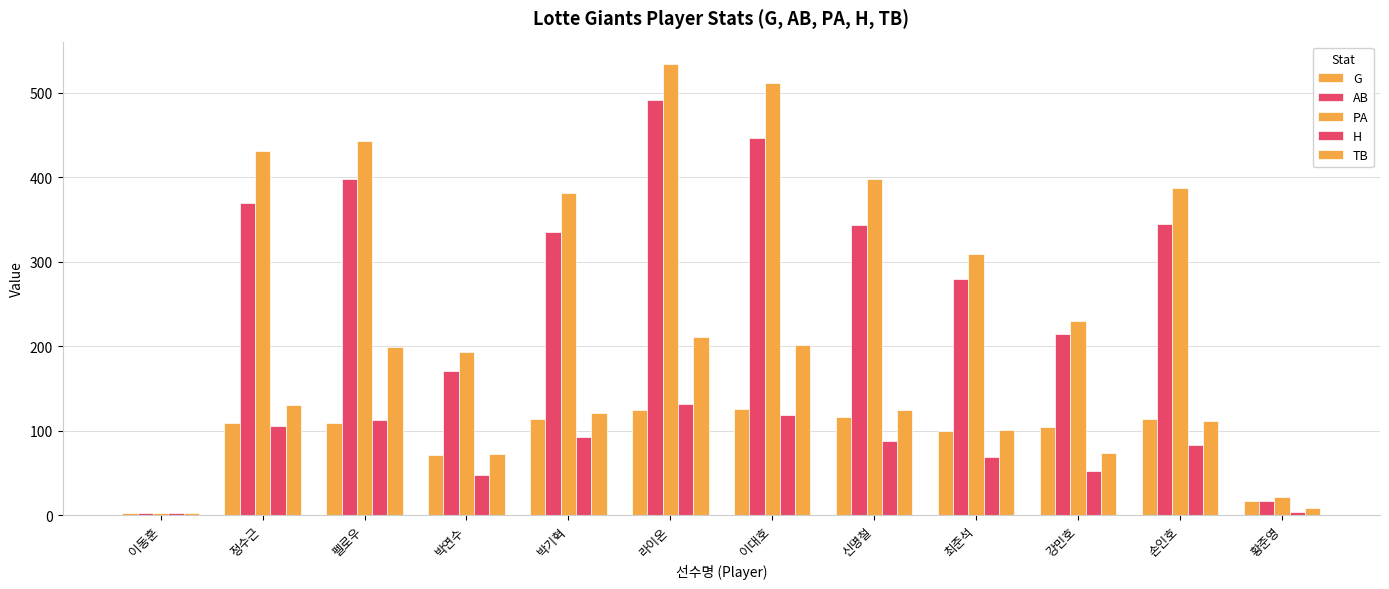

How many groups of bars are there?

12